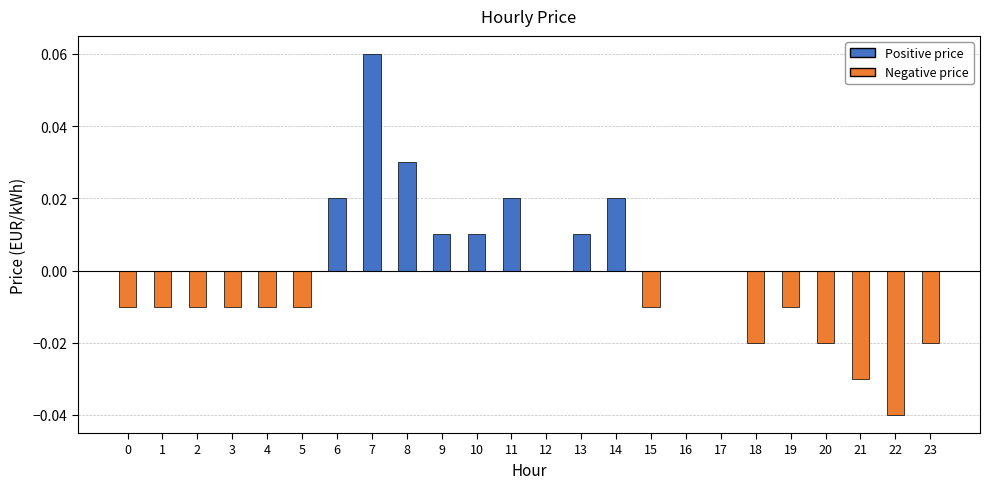

How many categories are shown in the chart?

24